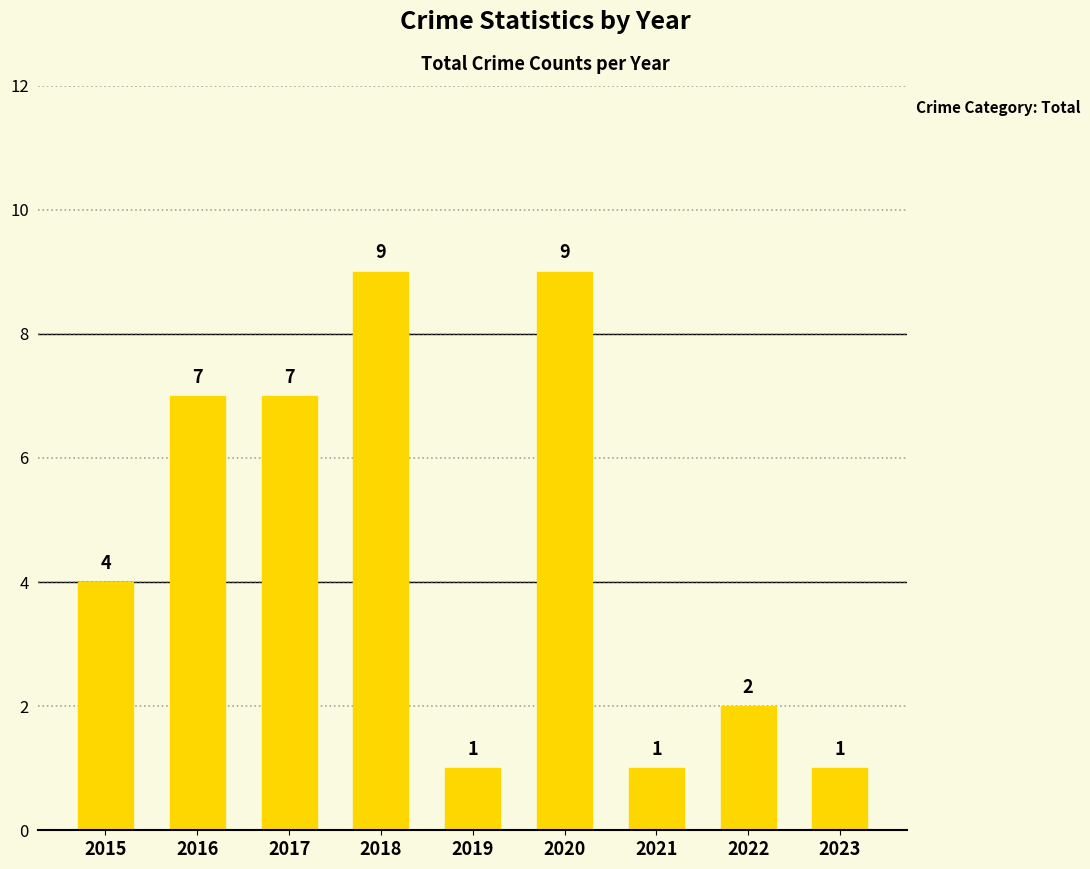

The value at 2023 is 1. True or false?

True